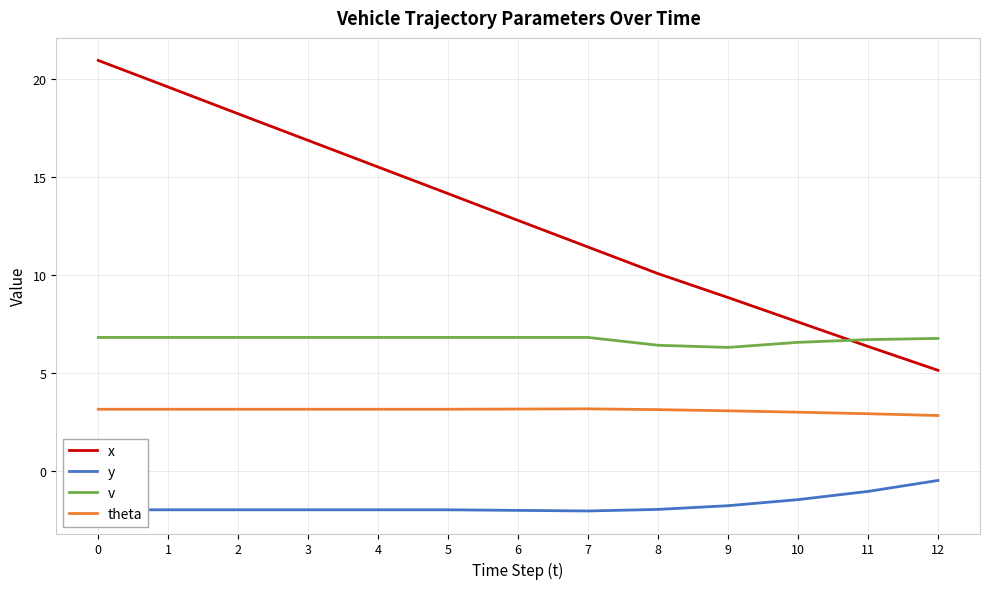

True or false: theta has a value of 4.6 at 1.

False